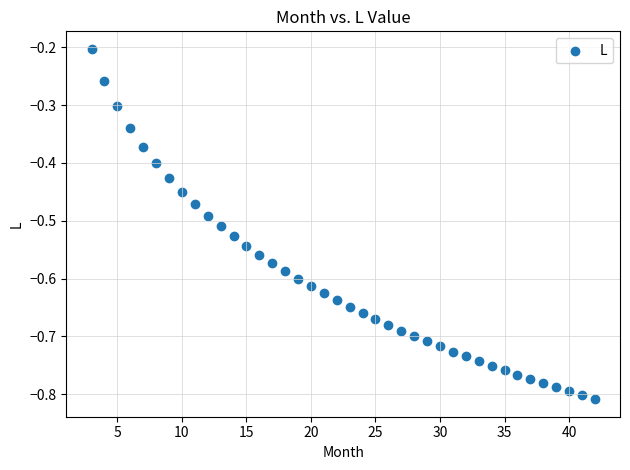

What is the range of Y values (max minus min)?

0.6